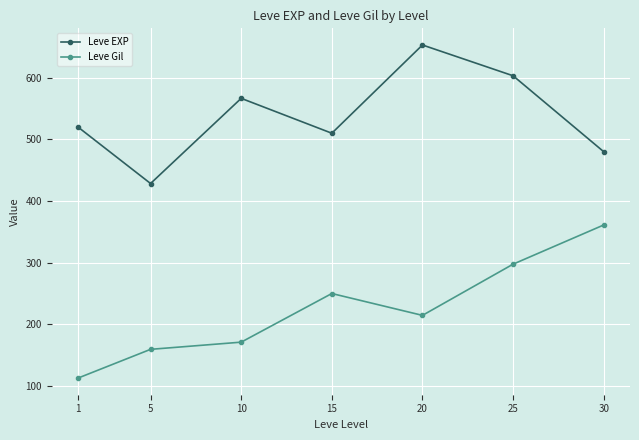

What is the spread (max minus min) of values at 5?

269.3